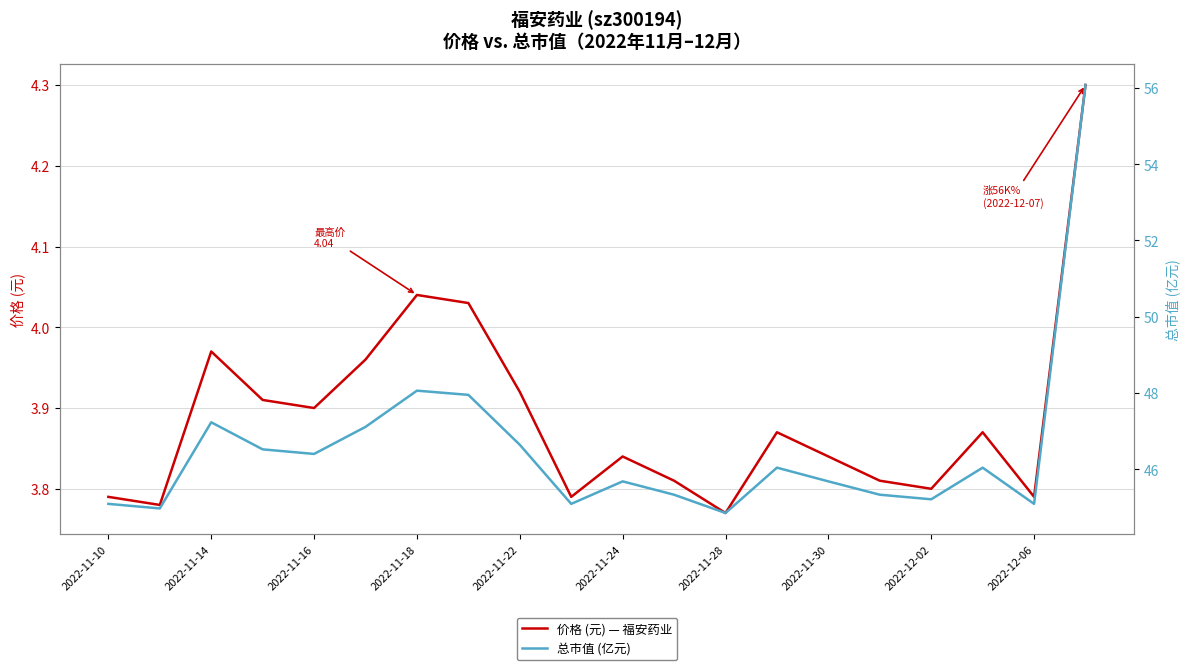

Which series has the widest spread of values?

总市值 (亿元)